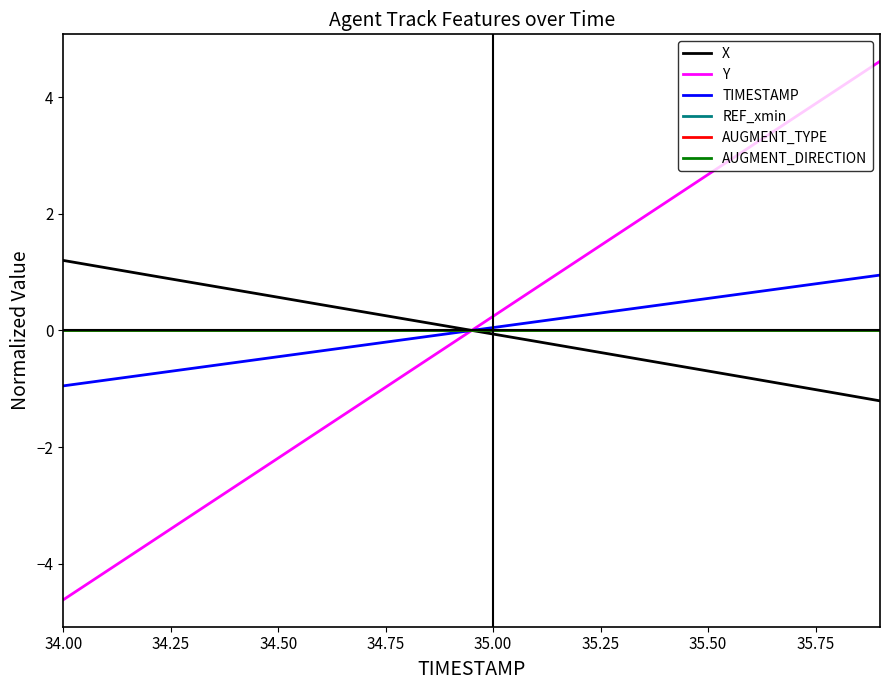

Does the chart have visible grid lines?

No